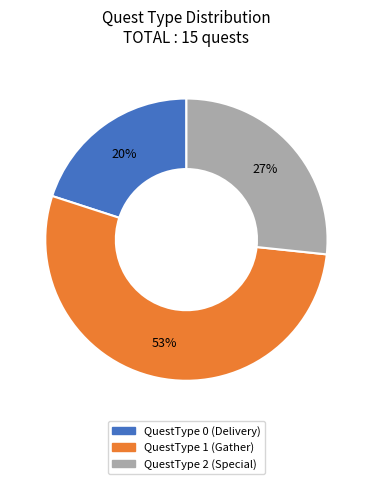

Is there any slice that represents more than half of the pie?

Yes